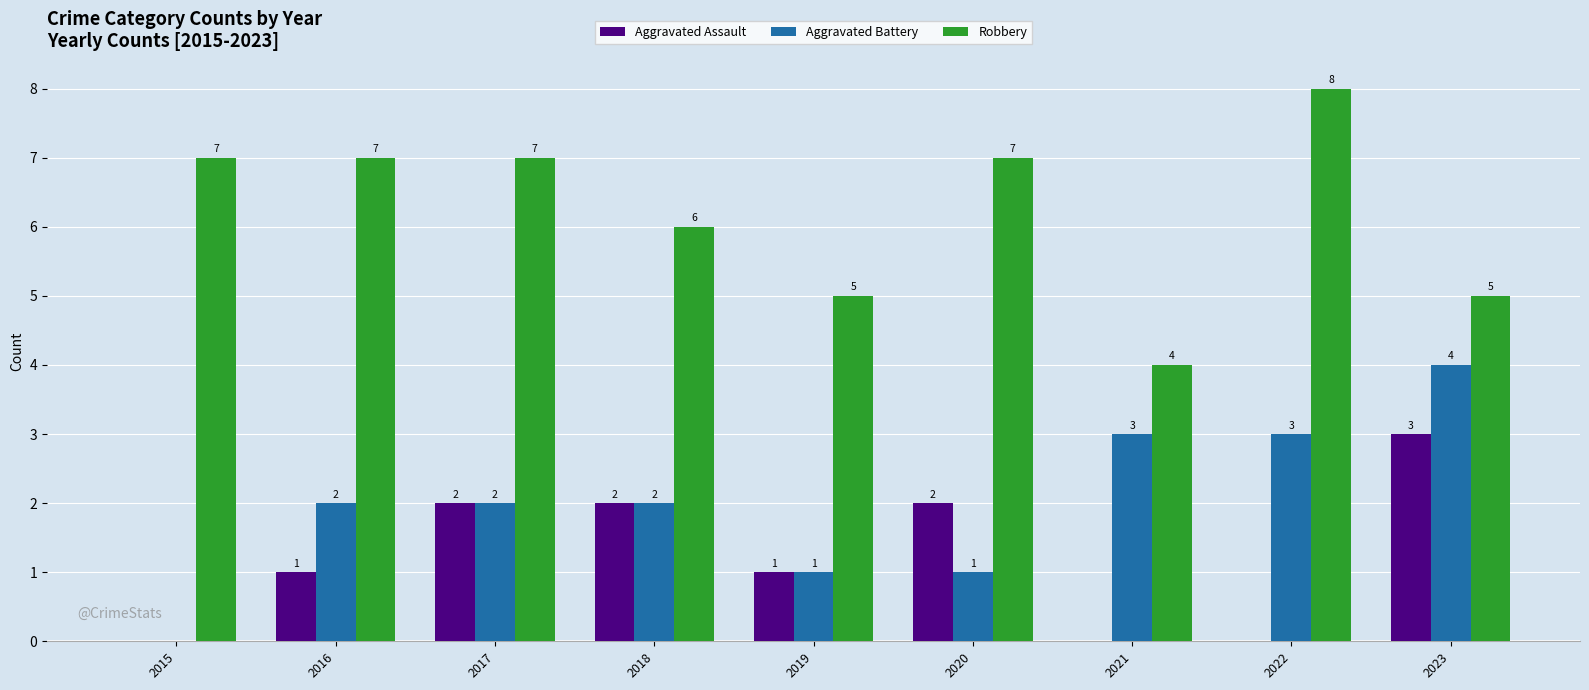

How many groups of bars are there?

9